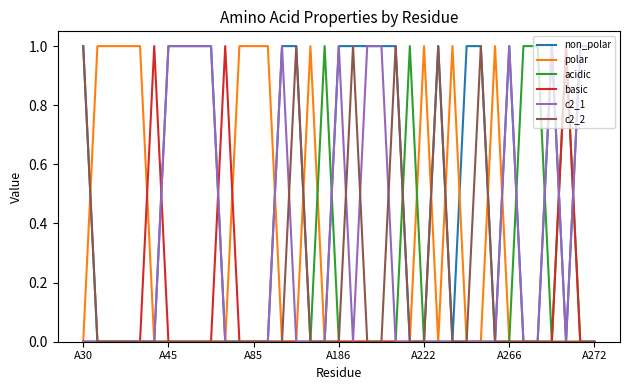

Which series has the largest total across all categories?

non_polar